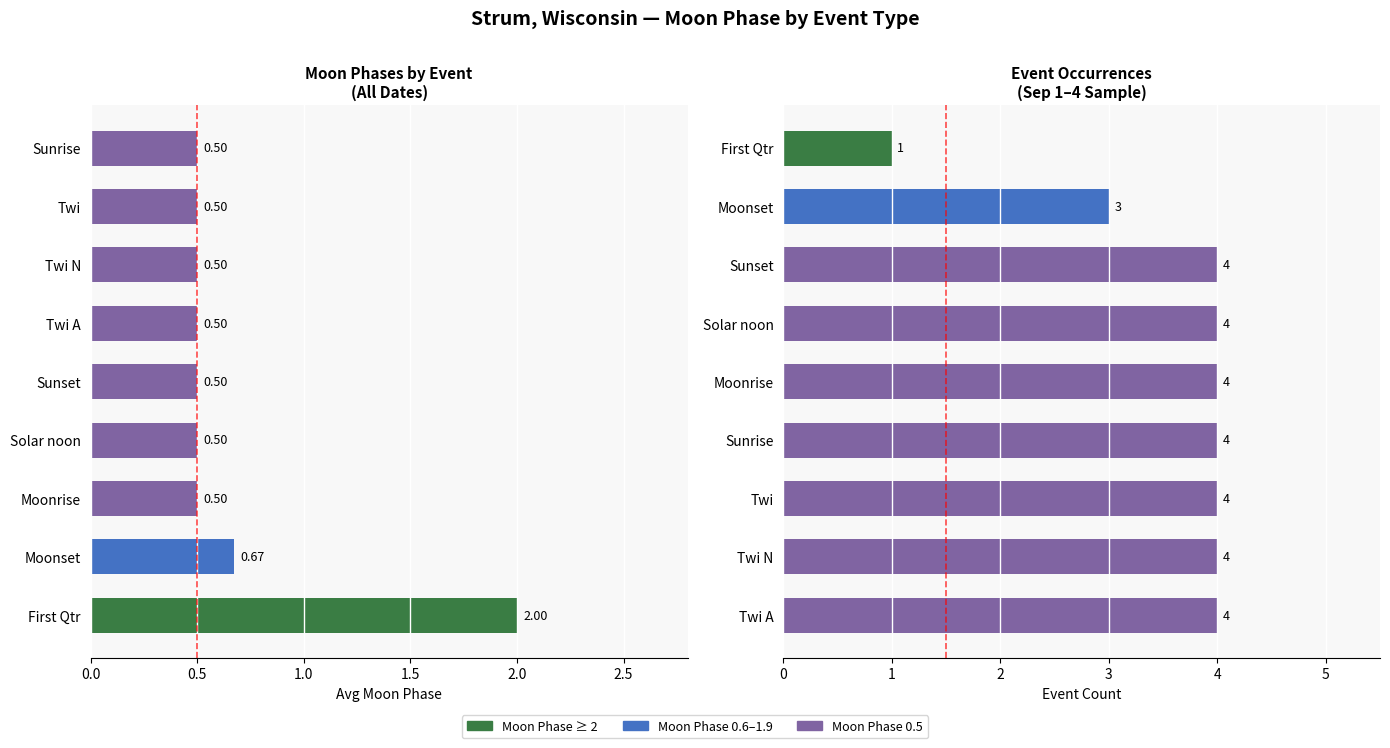

What is the label of the 8th bar from the right?

0.5